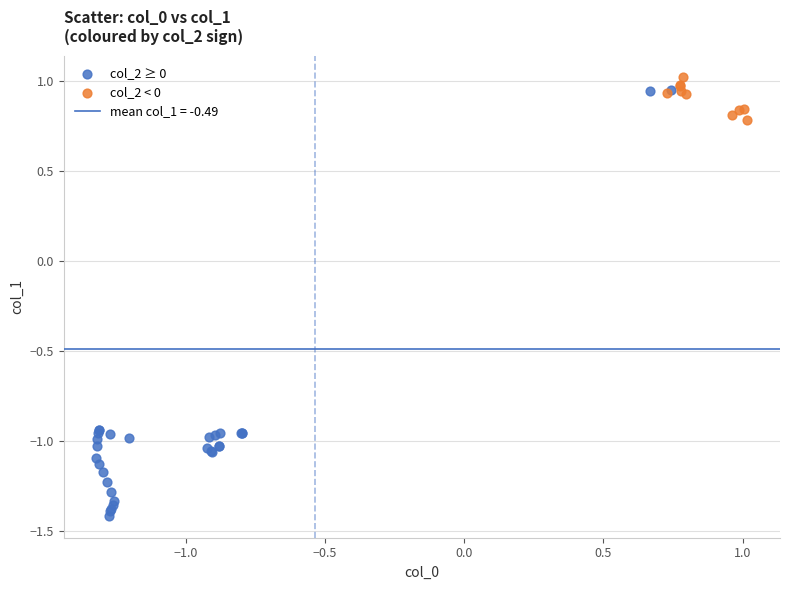

Which series has the widest spread of Y values?

col_2 ≥ 0